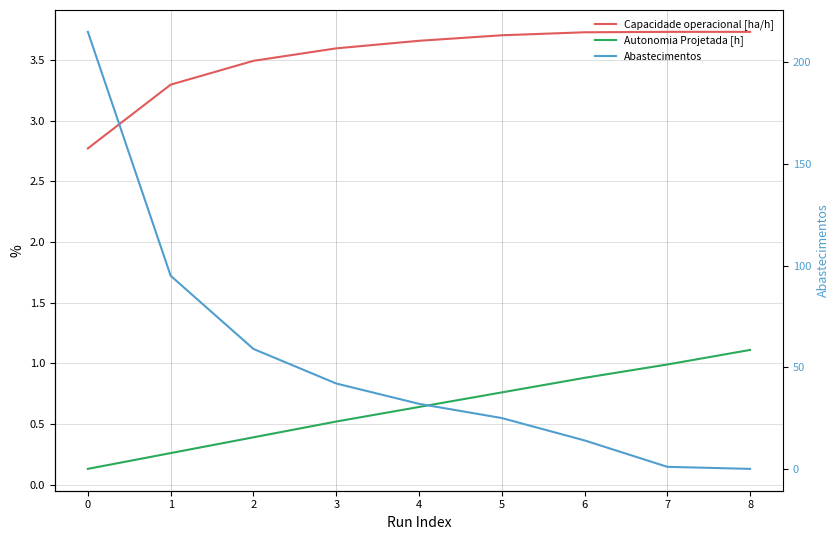

Which series changed the most between 3 and 4?

Abastecimentos